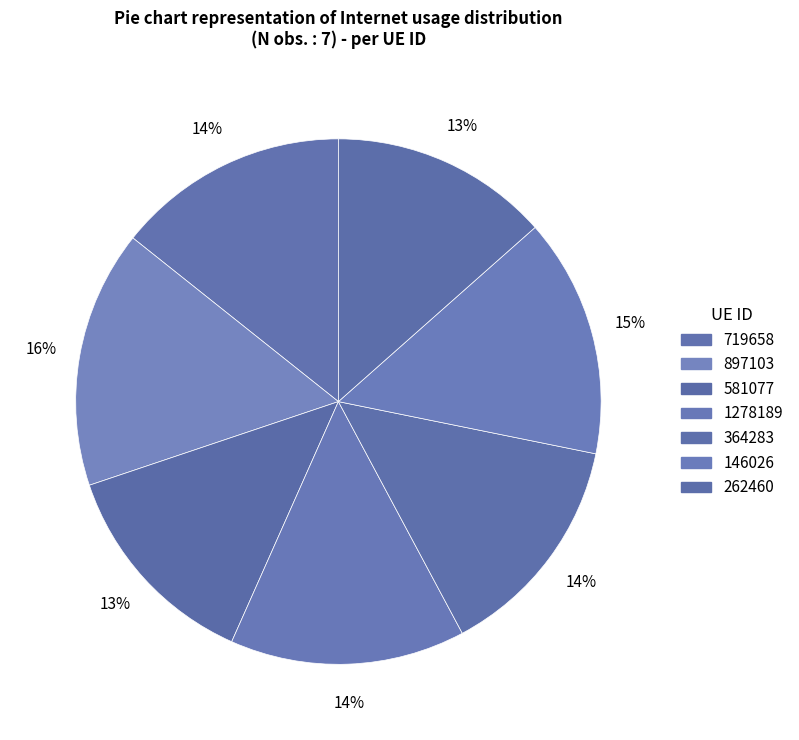

True or false: 581077 accounts for 1% of the total.

False